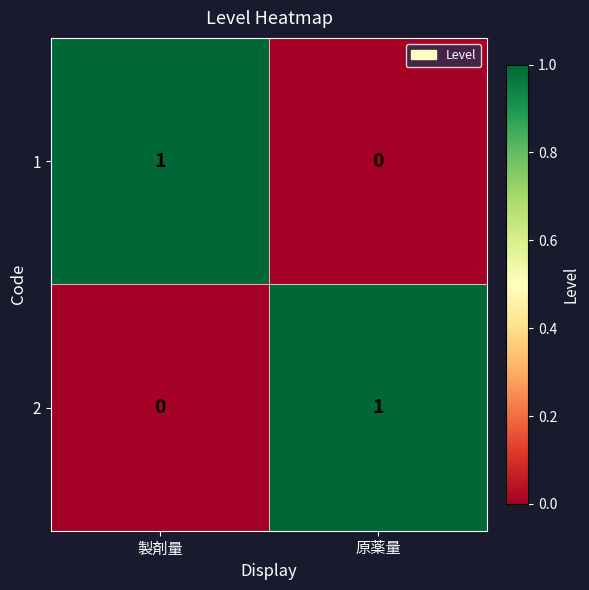

Reading right to left, transcribe all the data shown in this chart.

1: 0	1
2: 1	0